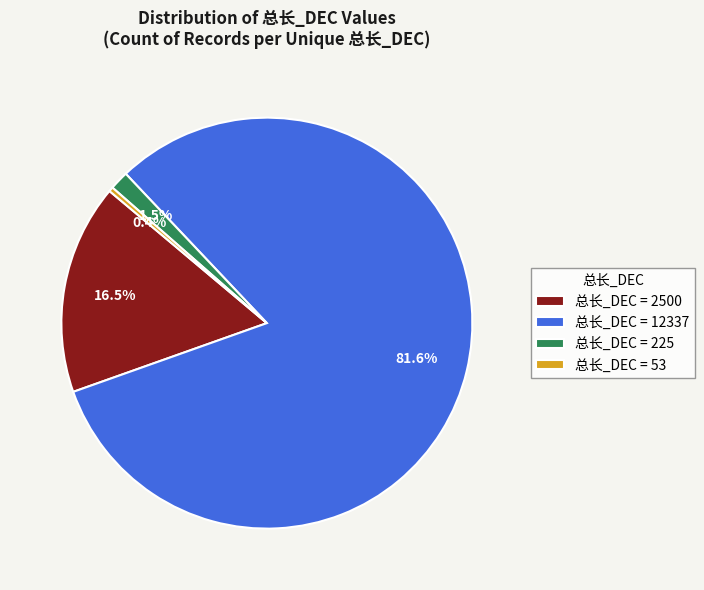

Between 总长_DEC = 53 and 总长_DEC = 2500, which is larger?

总长_DEC = 2500